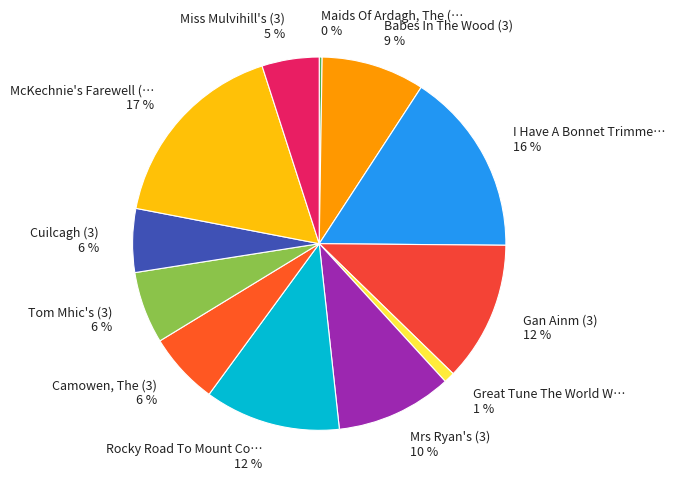

Is Mrs Ryan's (3) 10 % the majority of the pie?

No